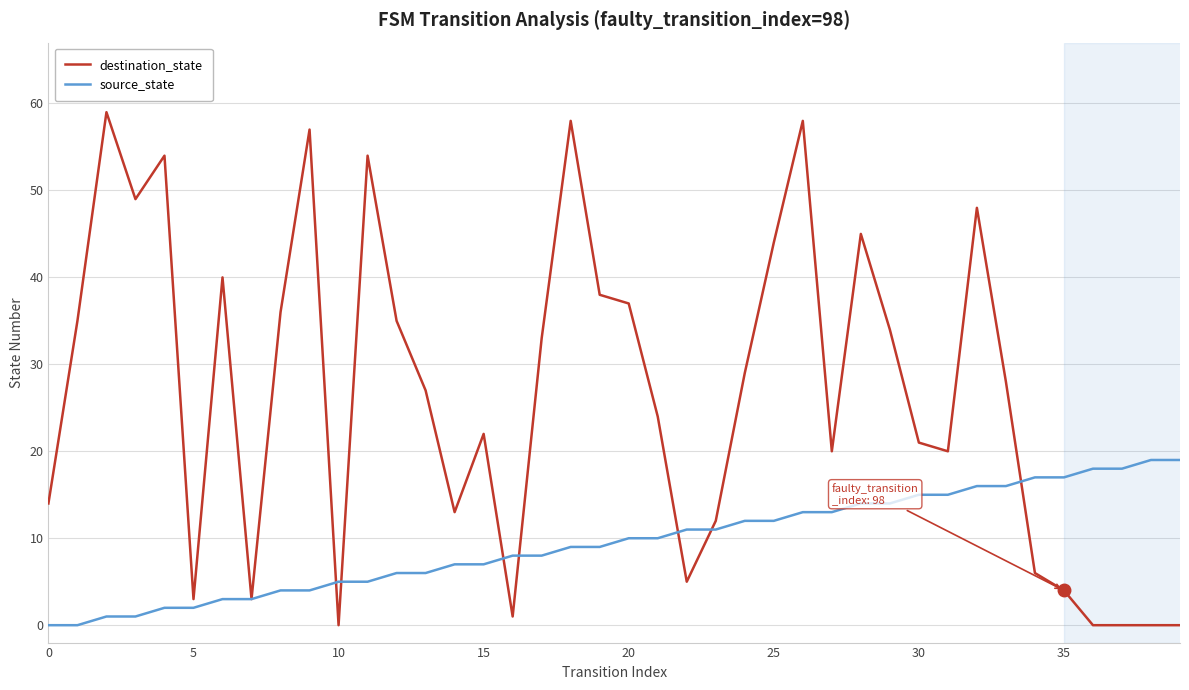

Which series has the largest total across all categories?

destination_state